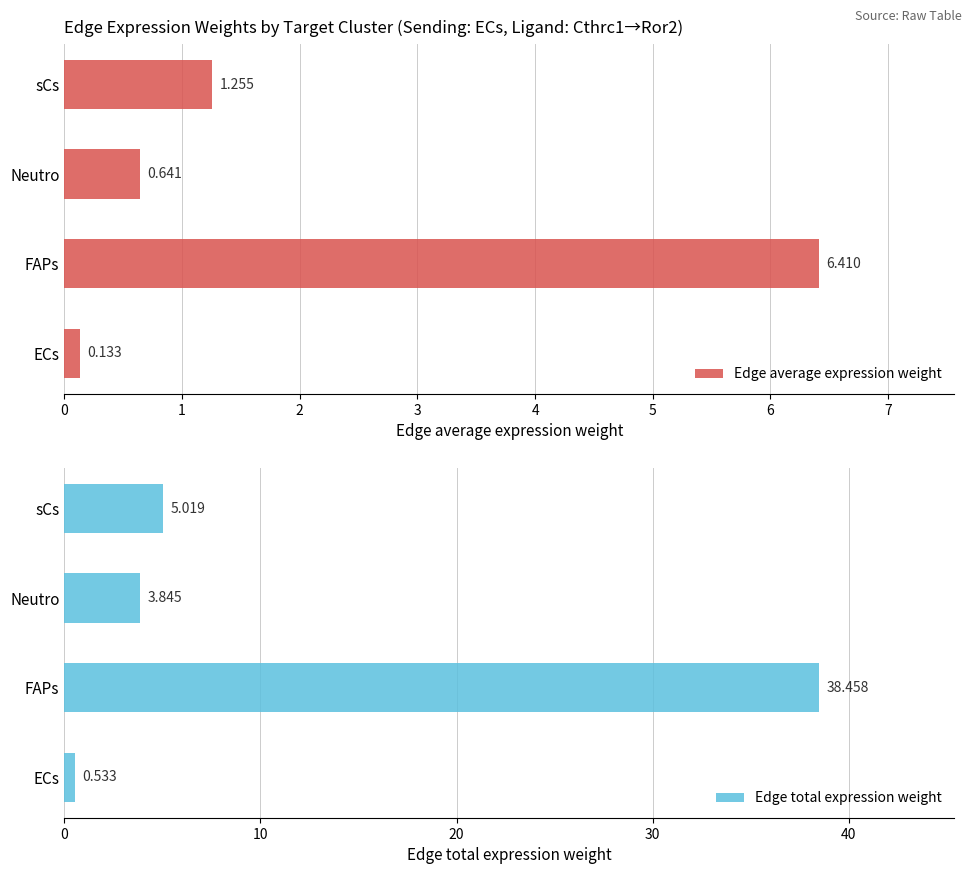

List the labels in order of Edge average expression weight value, smallest first.

ECs, Neutro, sCs, FAPs